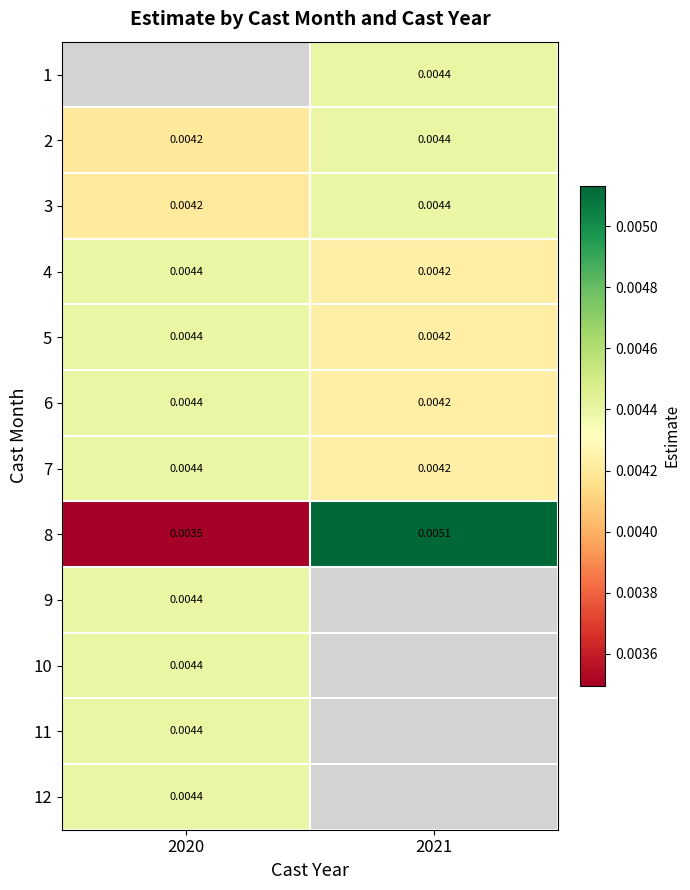

How many distinct data groups are displayed?

12